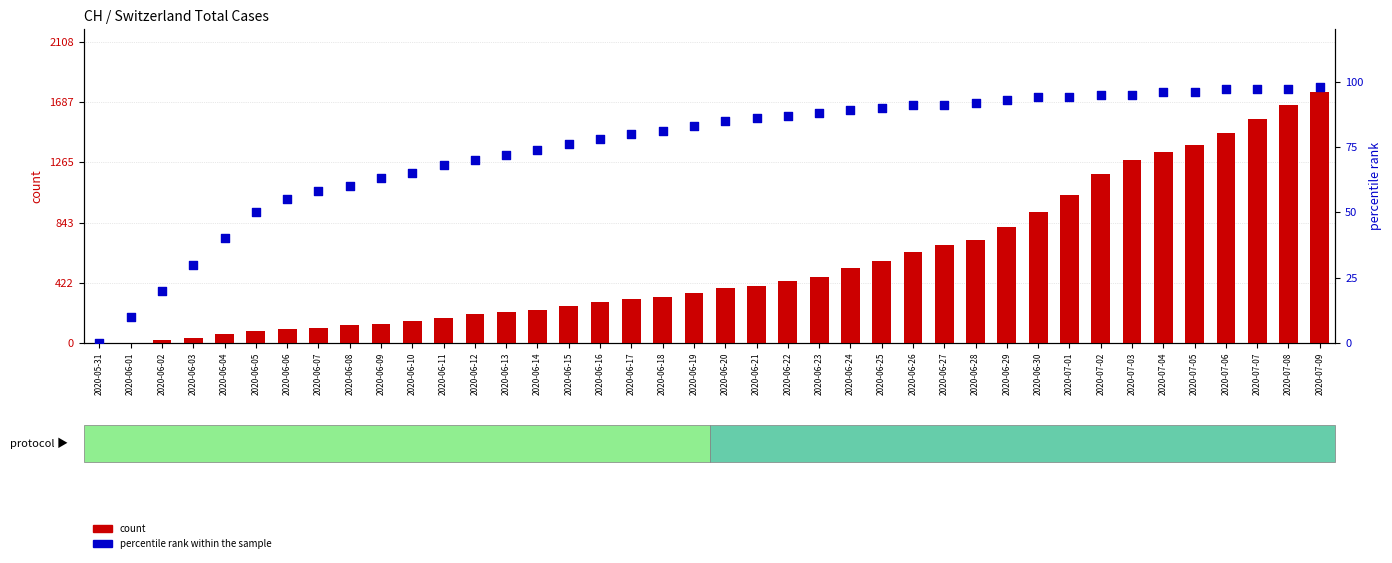

Which series has the largest total across all categories?

count